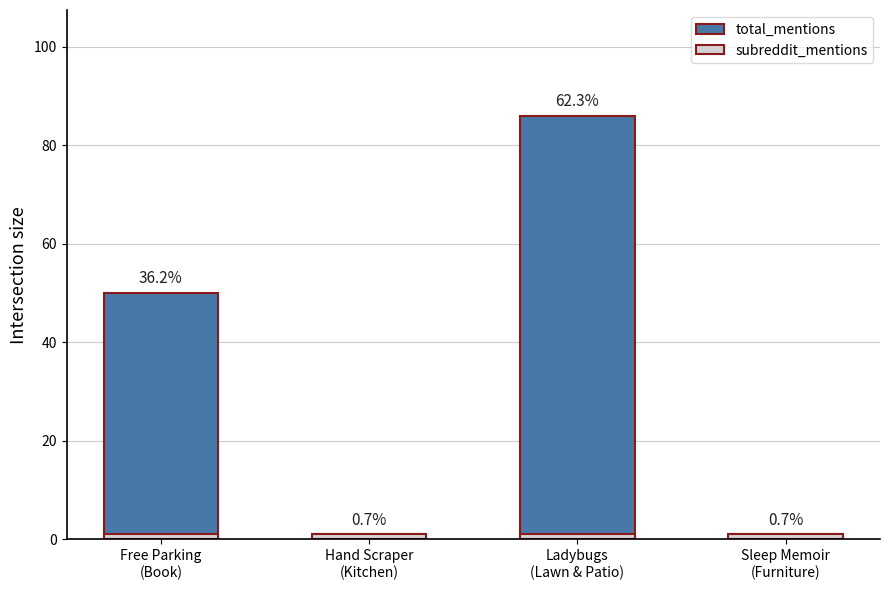

Rank the series by their average value, from lowest to highest.

subreddit_mentions, total_mentions